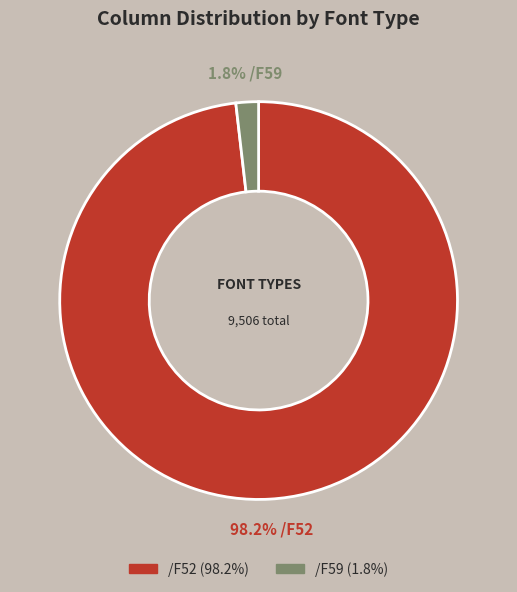

Which slice is the largest?

/F52